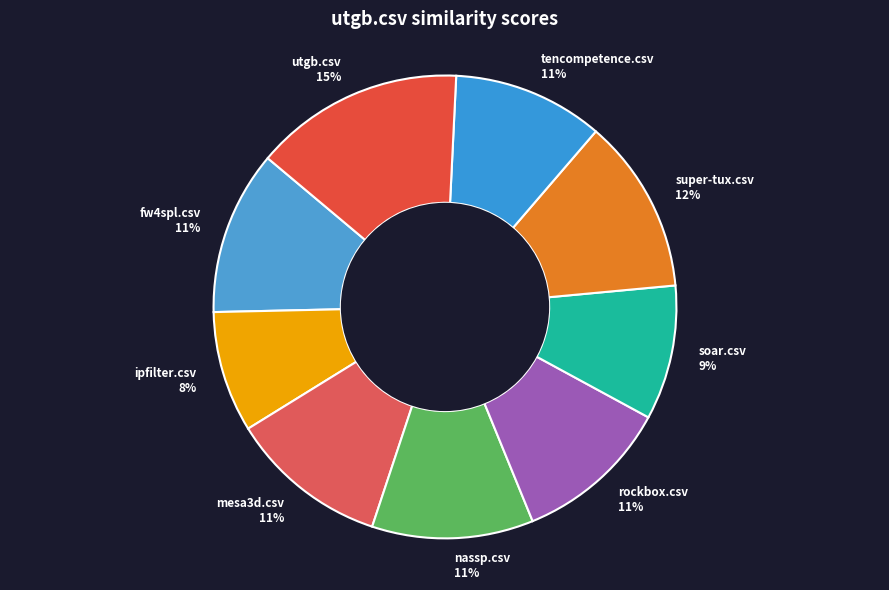

To the nearest percent, what portion does tencompetence.csv represent?

11%